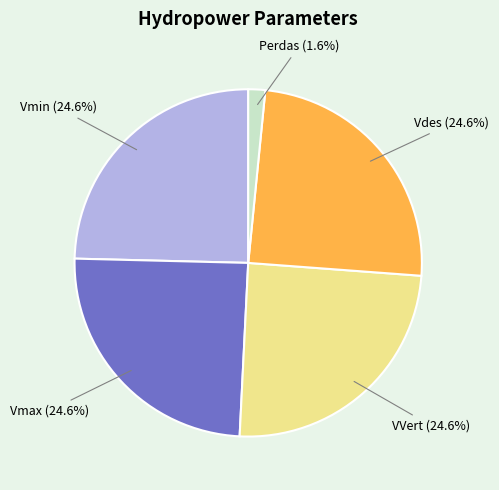

True or false: Vdes accounts for 25% of the total.

True